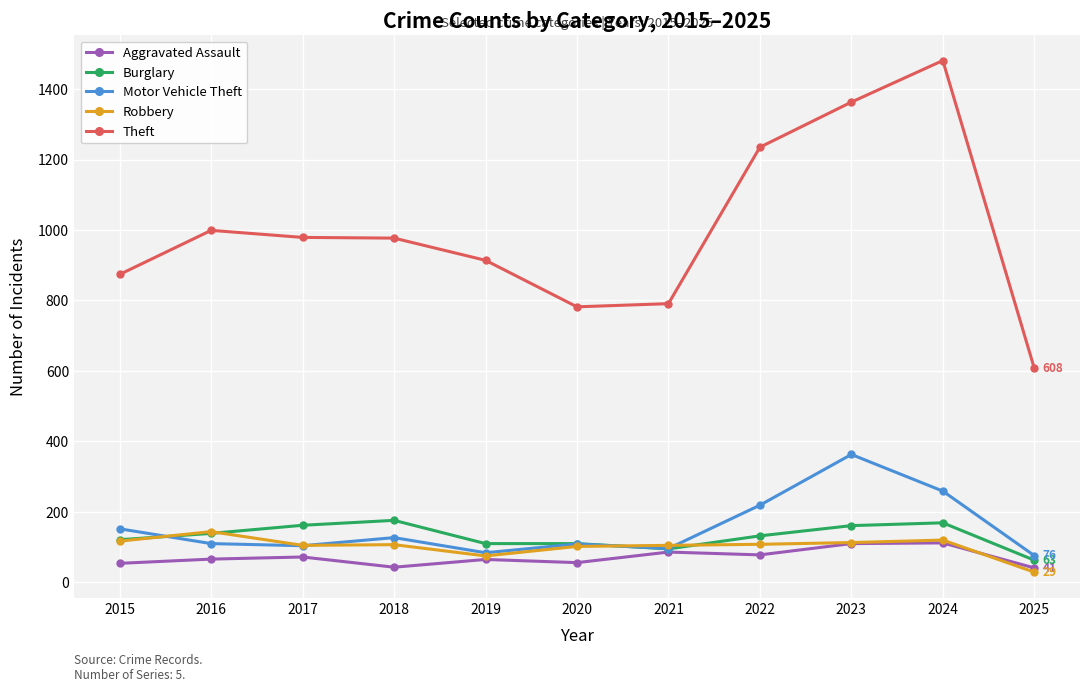

Which series changed the most between 2019 and 2022?

Theft